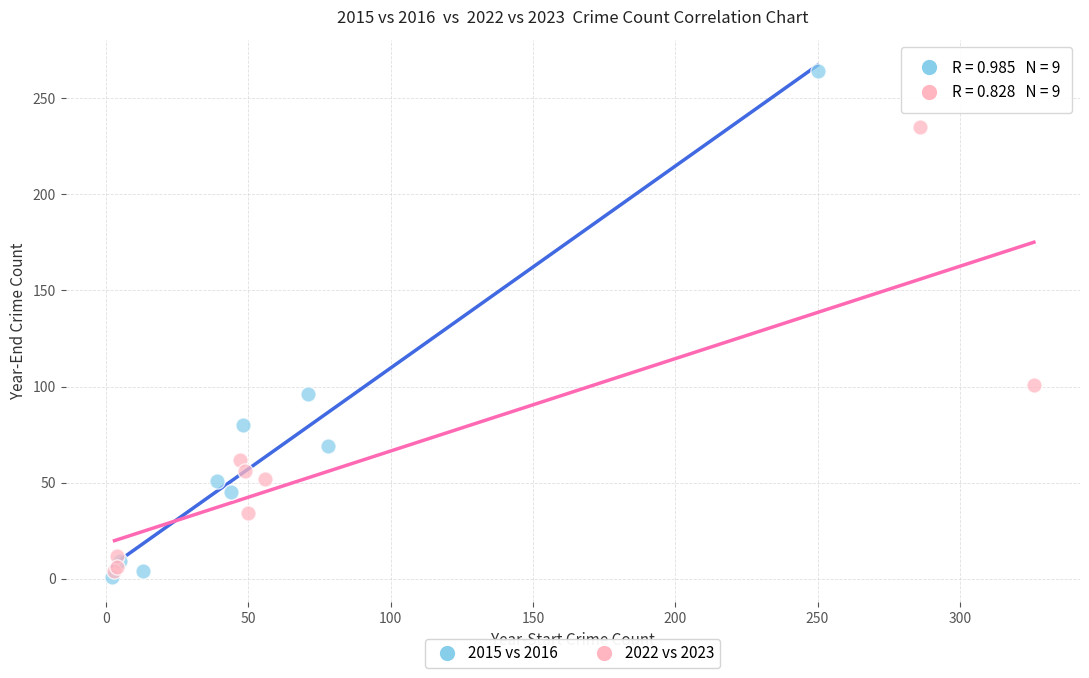

Which series contains the highest Y value?

2015 vs 2016